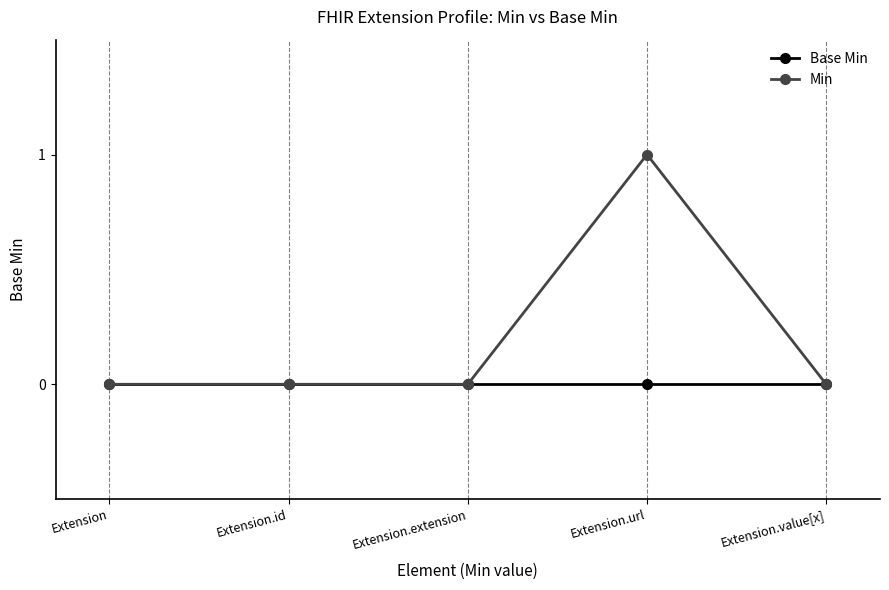

Which series has the largest total across all categories?

Min